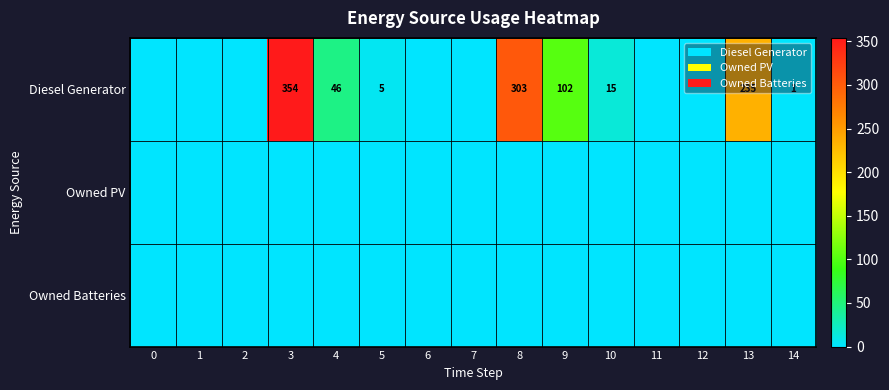

The Diesel Generator series shows 235 at 13. True or false?

True